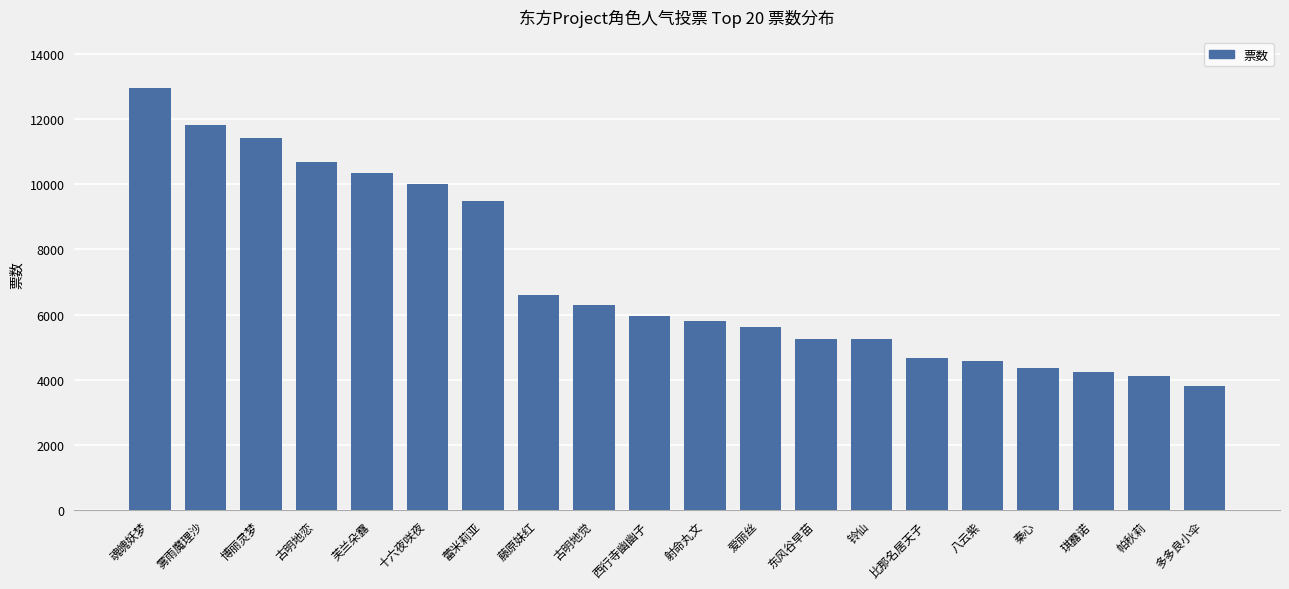

Approximately how many times larger is the value at 藤原妹红 compared to 古明地恋?

0.6